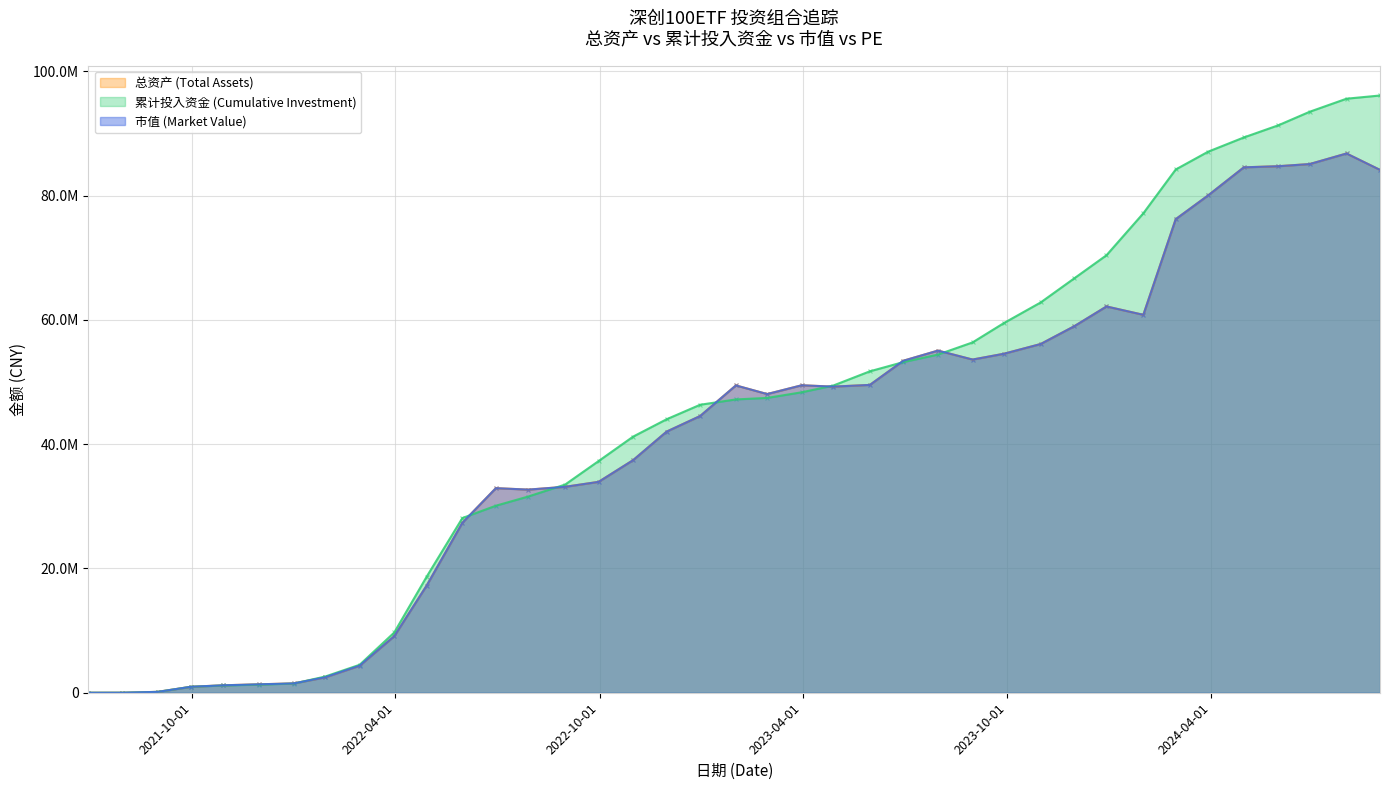

What are all the series names shown in the legend?

总资产 (Total Assets), 累计投入资金 (Cumulative Investment), 市值 (Market Value)